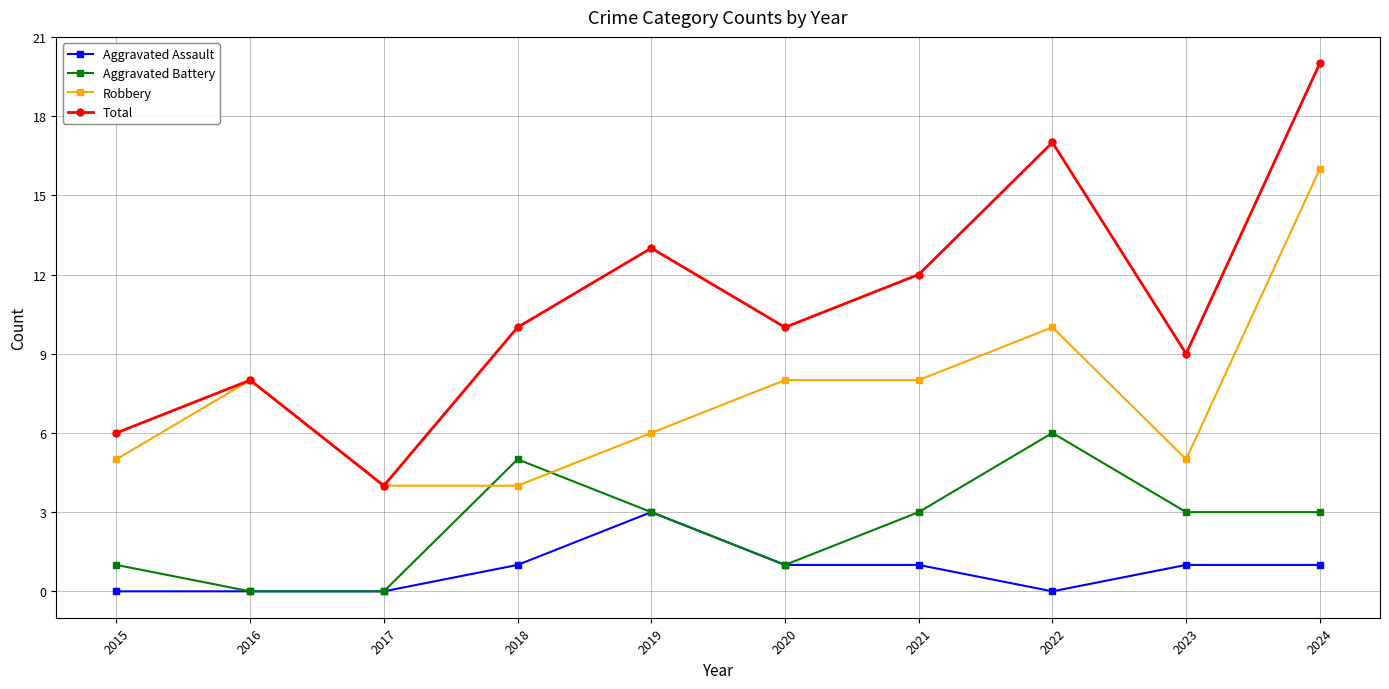

True or false: Aggravated Assault and Robbery intersect in this chart.

False